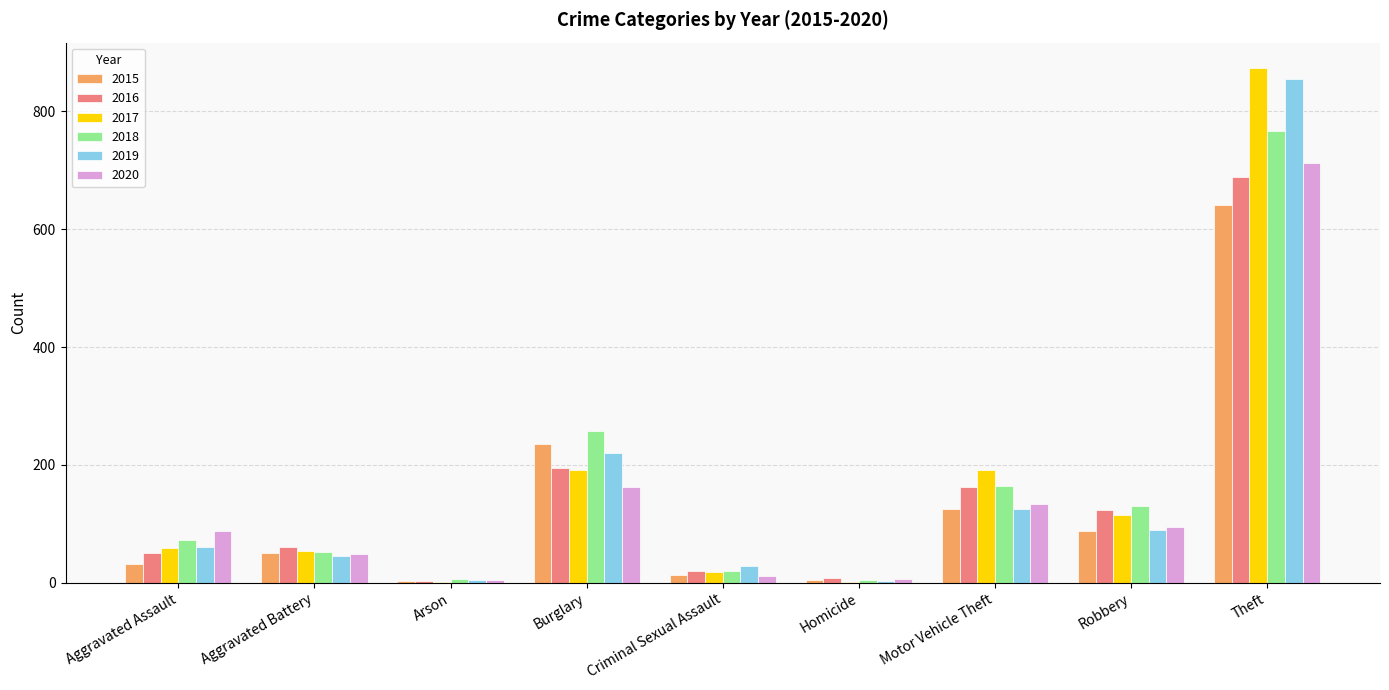

True or false: 2015 has a value of 4 at Homicide.

True